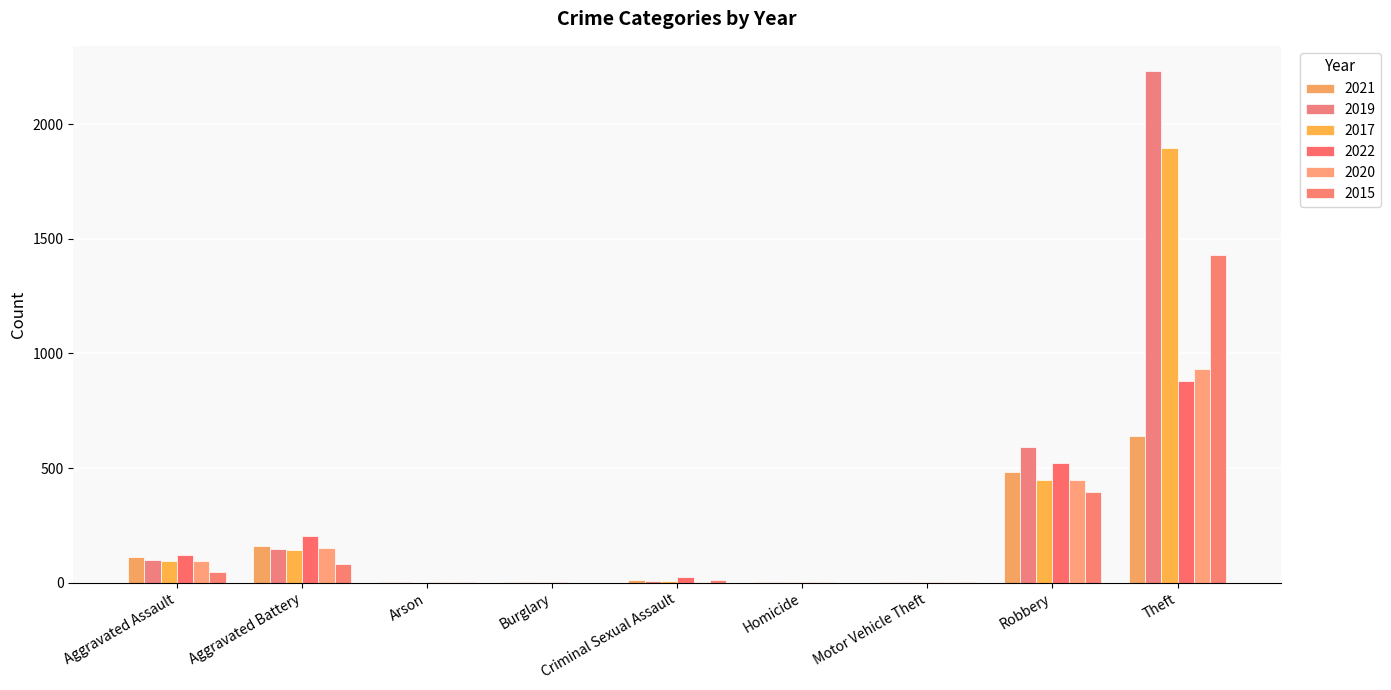

Count the number of data series in this chart.

6